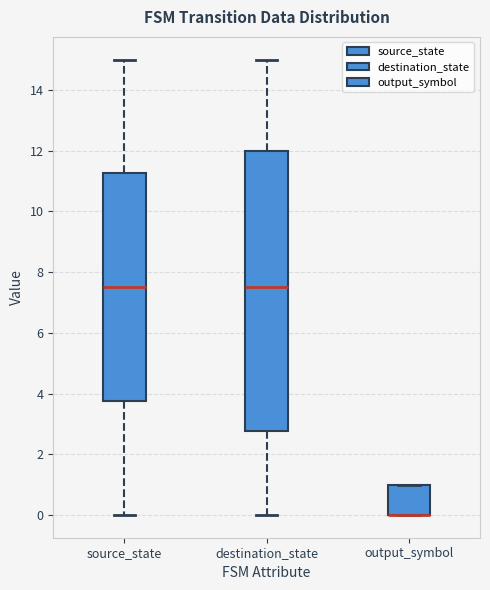

Reading left to right, transcribe this box plot: for each box, give where its median line is, the range the box spans, and where its two whiskers end, as read against the y-axis. The values are not printed on the chart, so give them approximately, as read against the axis.

source_state: median 7.6, box 3.8 to 11.2, whiskers 0.0 to 15.0
destination_state: median 7.6, box 2.8 to 12.0, whiskers 0.0 to 15.0
output_symbol: median 0.0 (drawn on the box's lower edge), box 0.0 to 1.0, whiskers 0.0 to 1.0